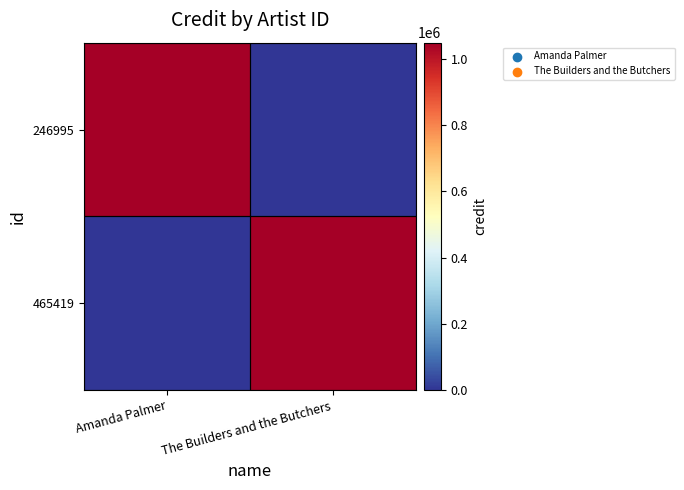

Between Amanda Palmer and The Builders and the Butchers, which is larger?

Amanda Palmer